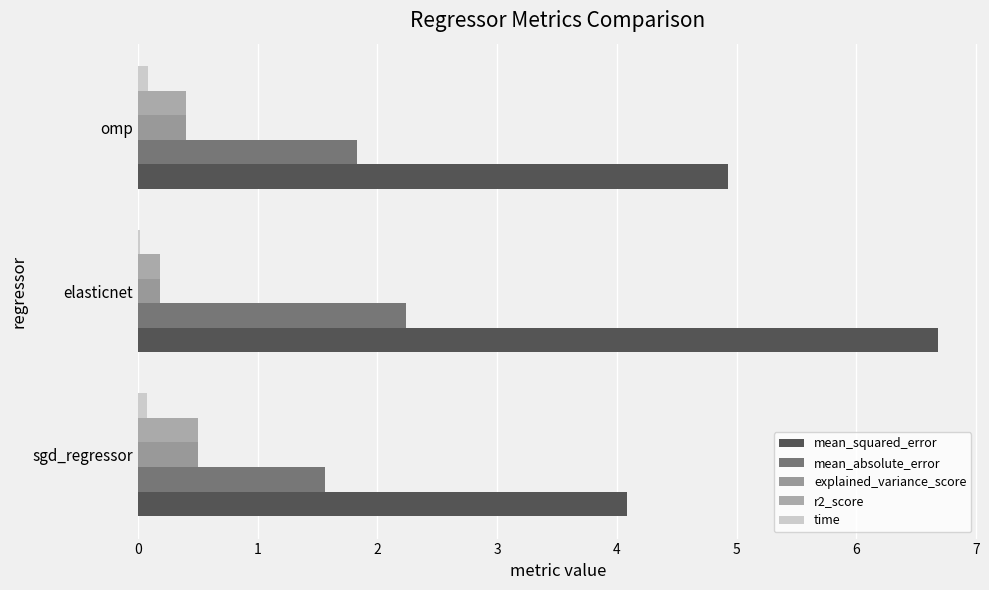

How many data points does each series have?

3